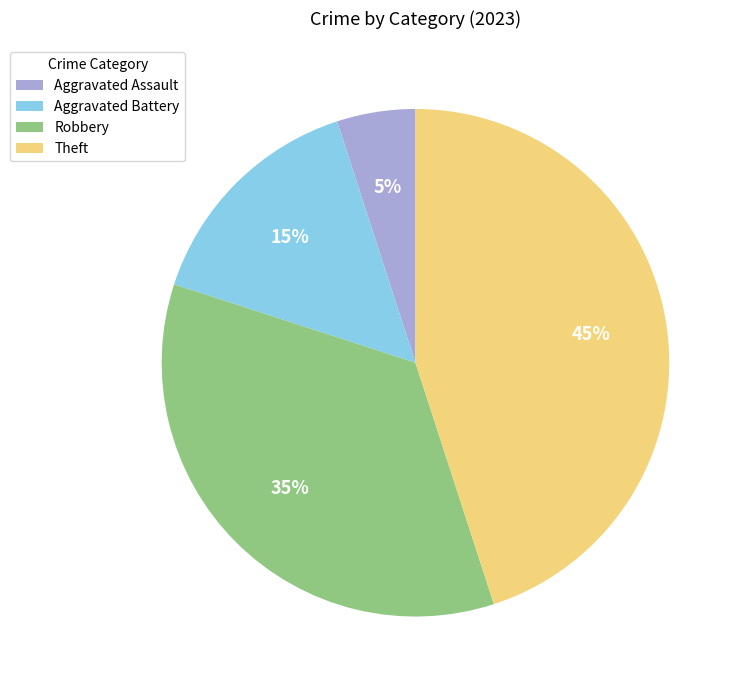

Which slice is the smallest?

Aggravated Assault